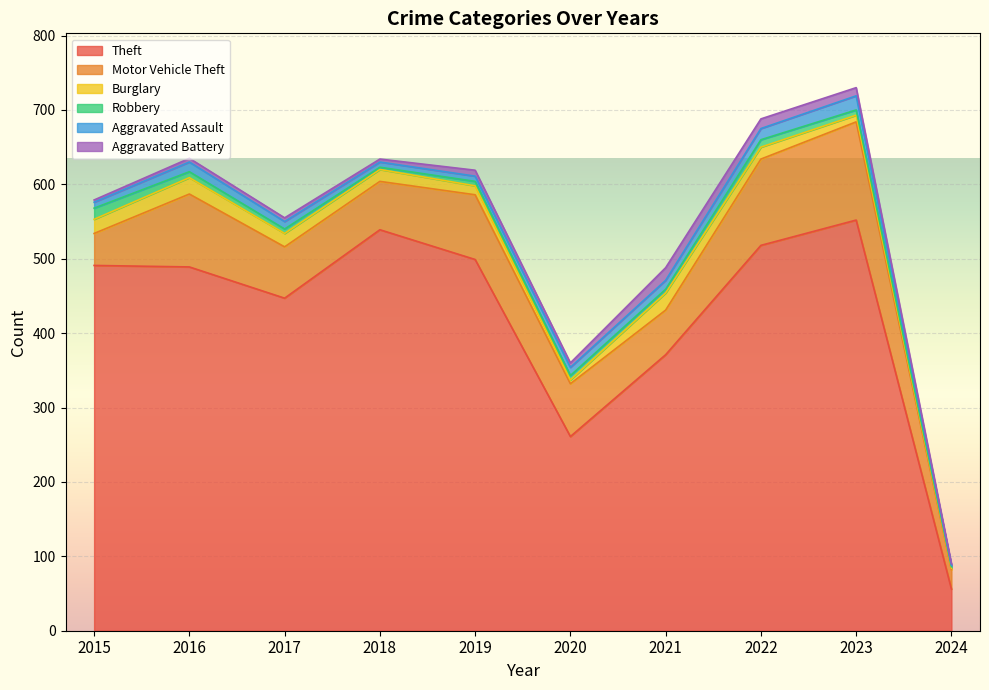

Where is the first local minimum for Robbery?

2018